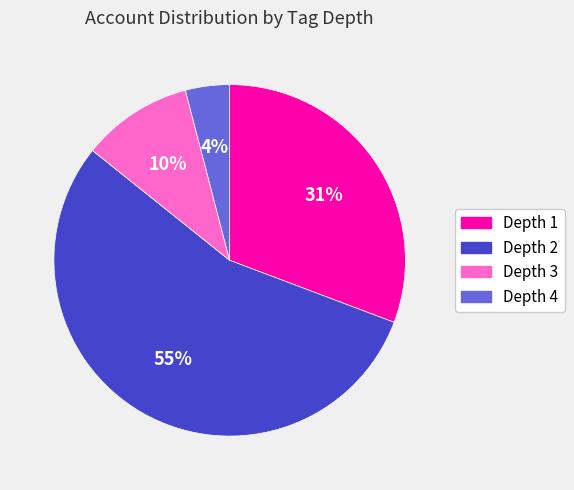

Is it true that Depth 2 is 42% of the pie?

False